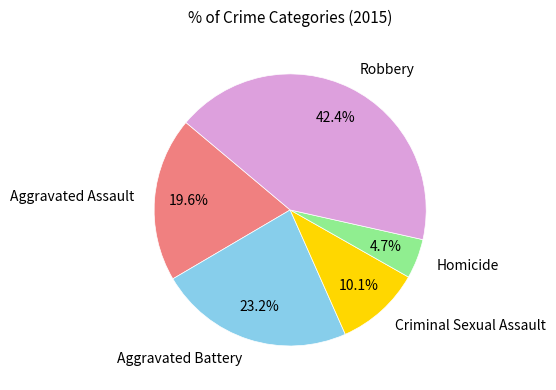

Combined, do Aggravated Battery and Criminal Sexual Assault account for over 50%?

No